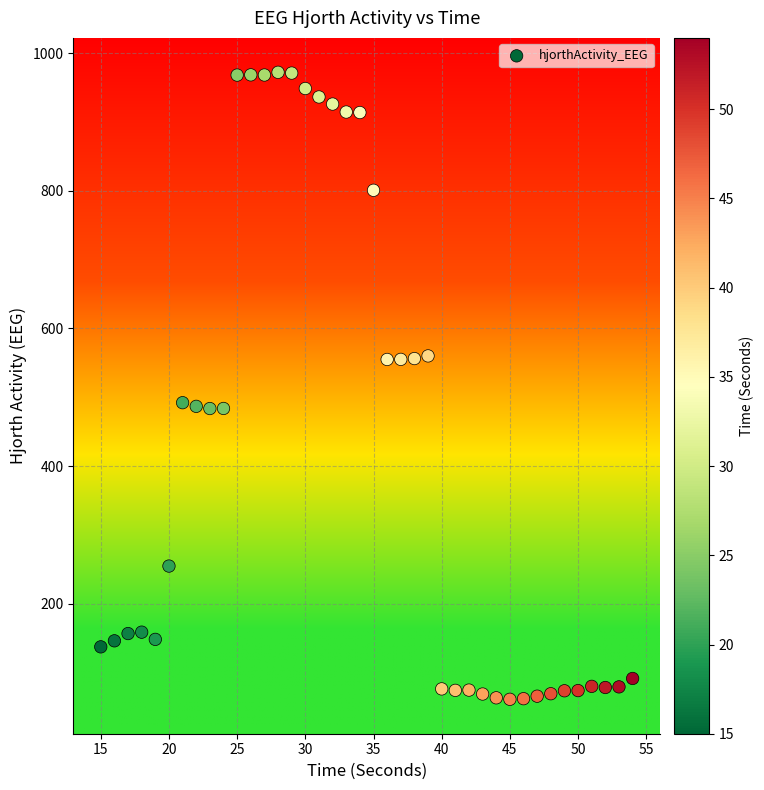

What is the range of Y values (max minus min)?

910.9